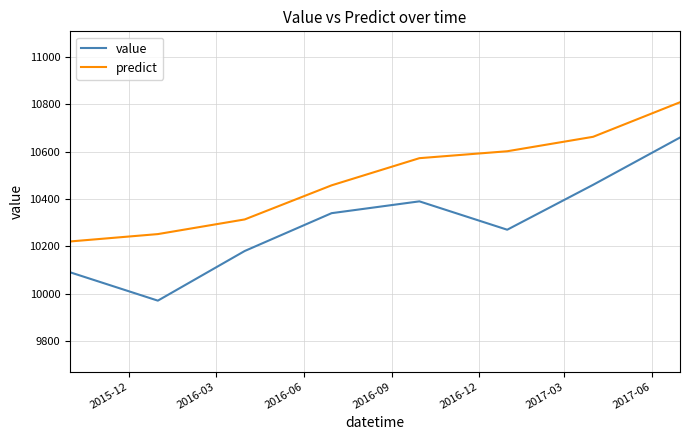

What is the average value of the predict series?

10486.2